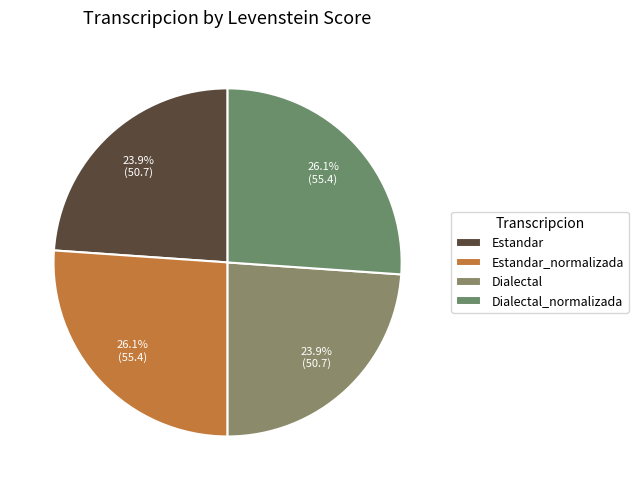

How many slices are in this pie chart?

4